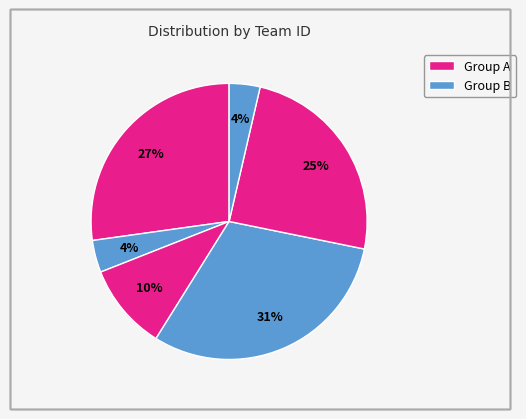

Count the number of slices in the pie.

6